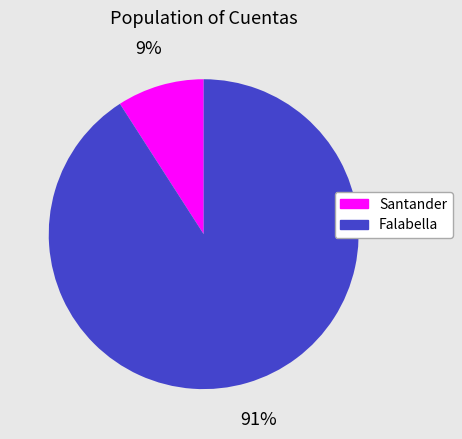

Do Falabella and Santander together represent more than half of the pie?

Yes